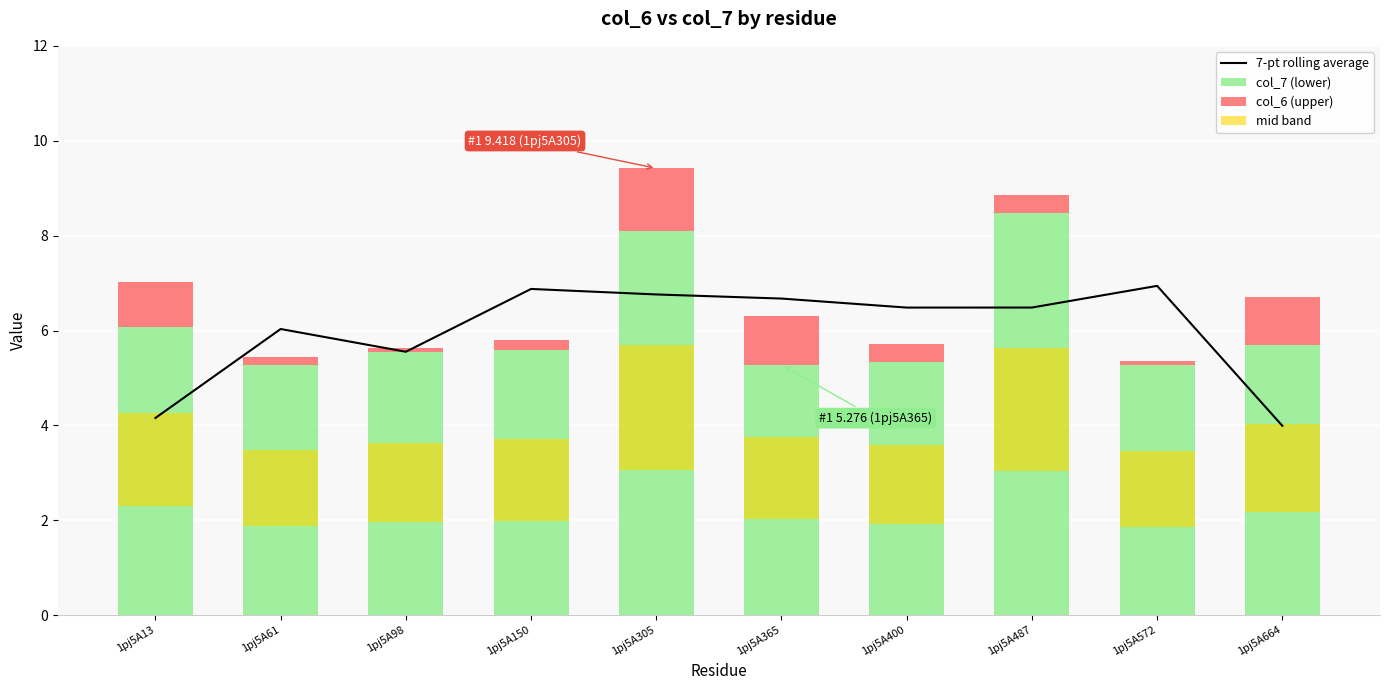

Are the bars horizontal?

No